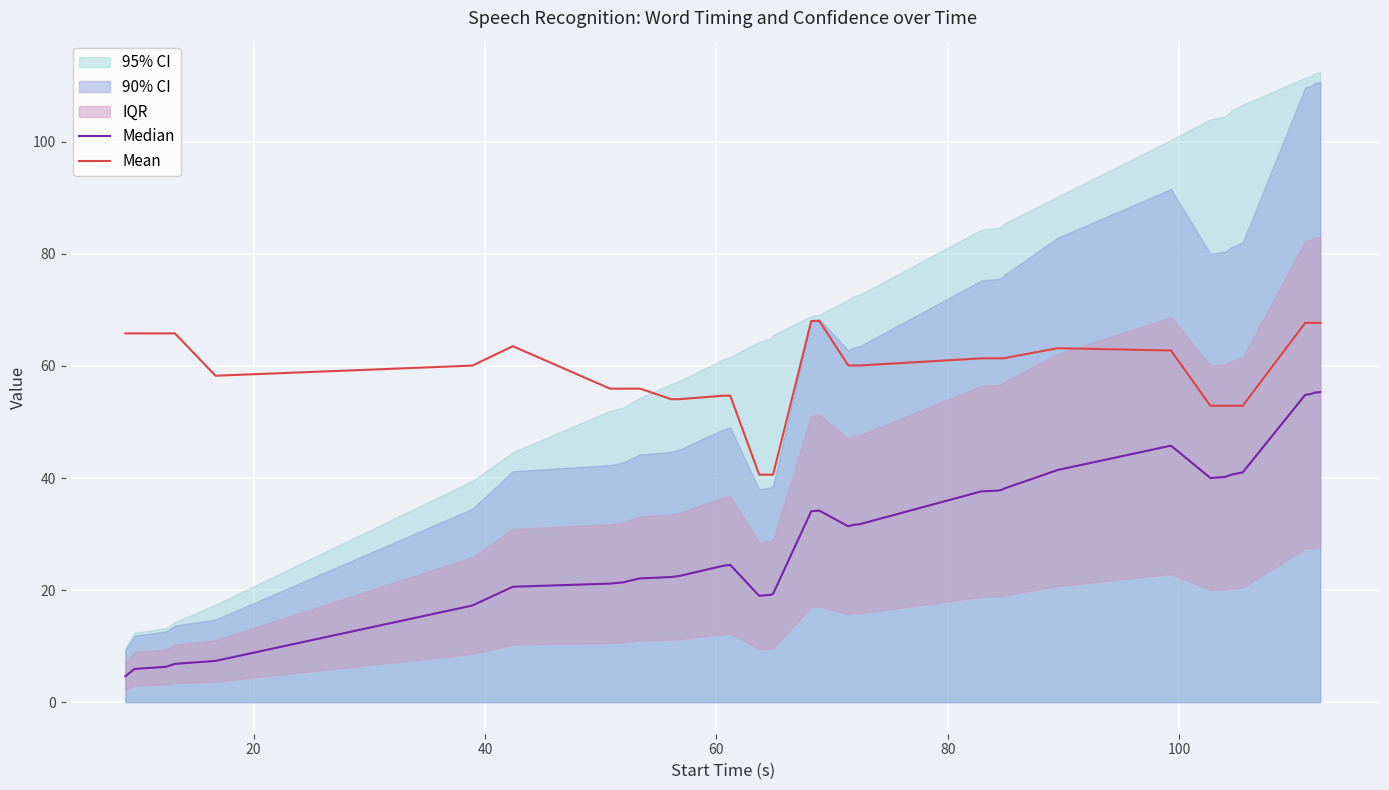

Count the number of categories in the chart.

38